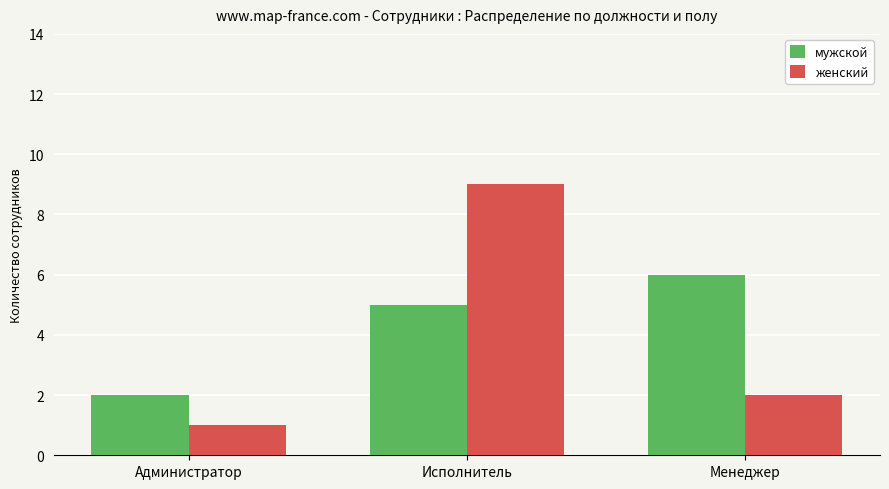

True or false: женский has a value of 0 at Администратор.

False